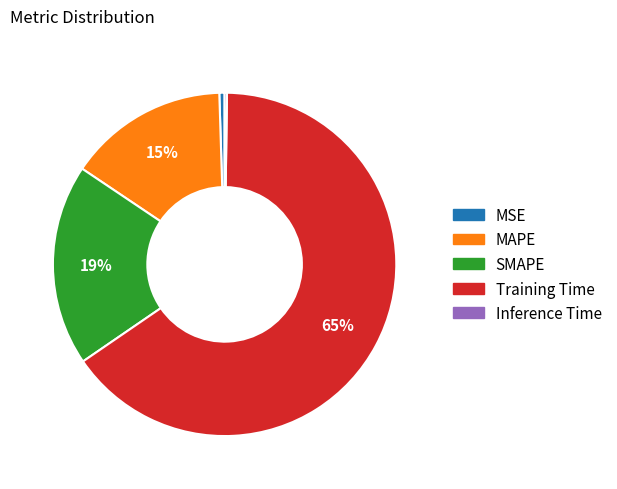

To the nearest percent, what is the average slice percentage?

20%